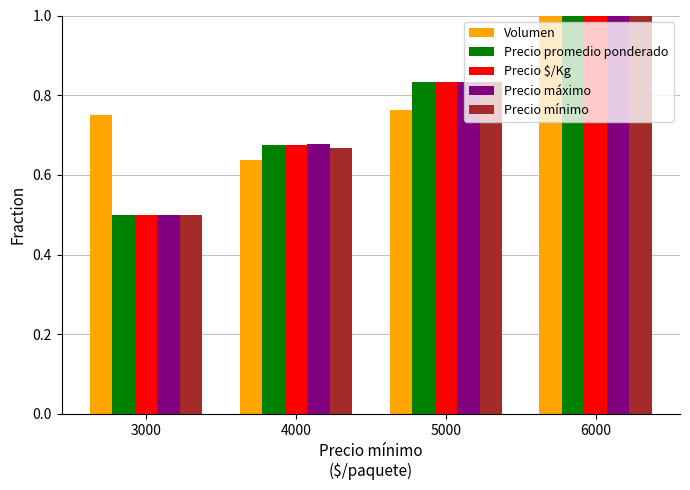

Rank the categories by Precio promedio ponderado value from lowest to highest.

3000, 4000, 5000, 6000